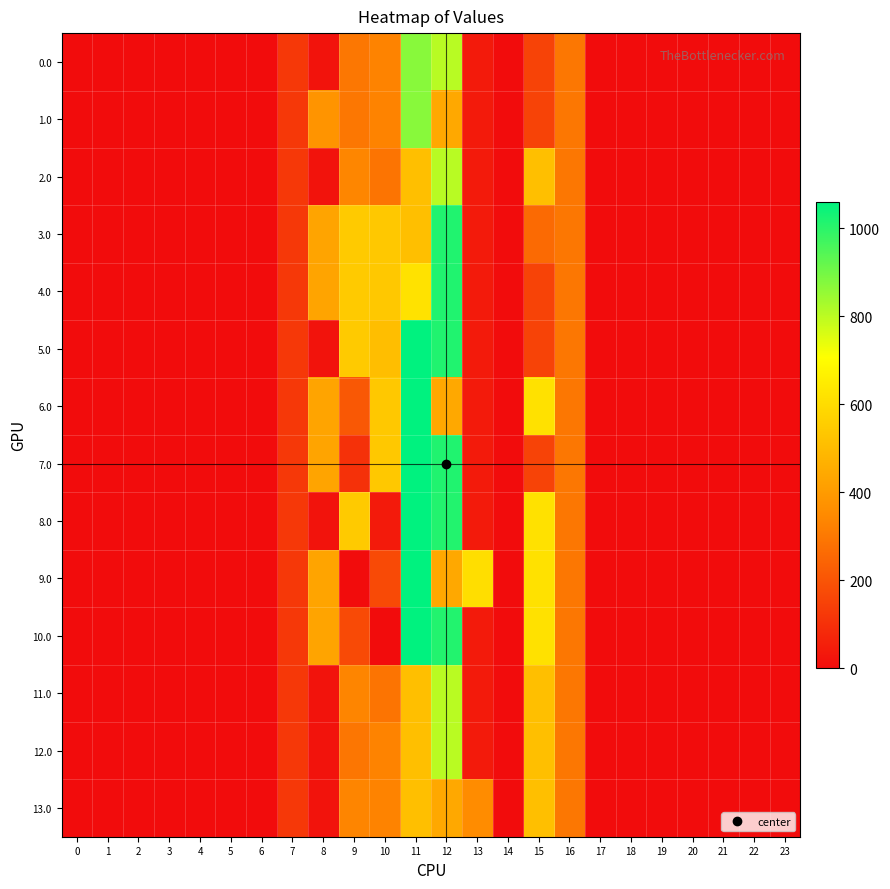

Count the number of categories in the chart.

24